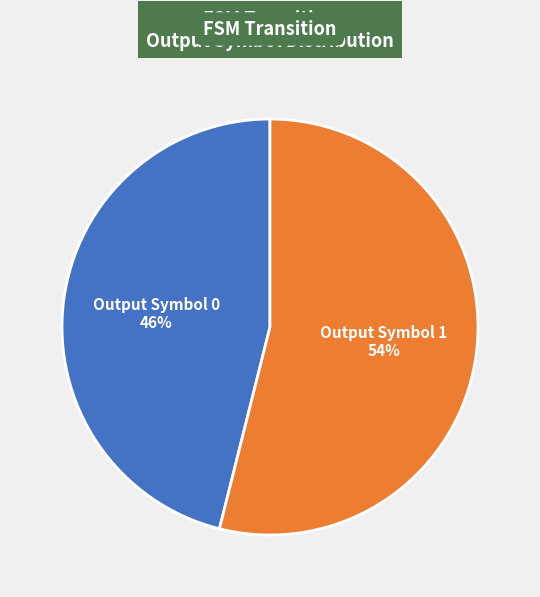

To the nearest percent, what is the combined percentage of Output Symbol 0 and Output Symbol 1?

100%